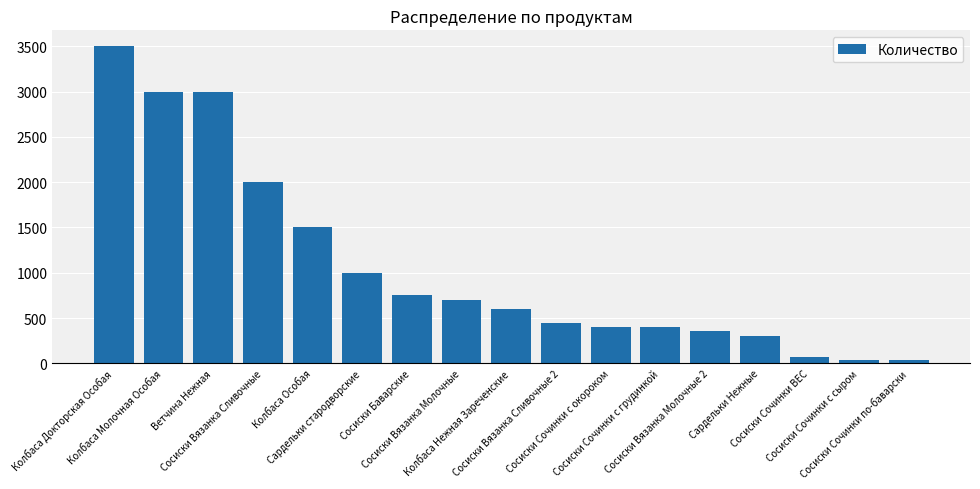

What is the sum of the values at Сардельки стародворские and Сардельки Нежные?

1300.0